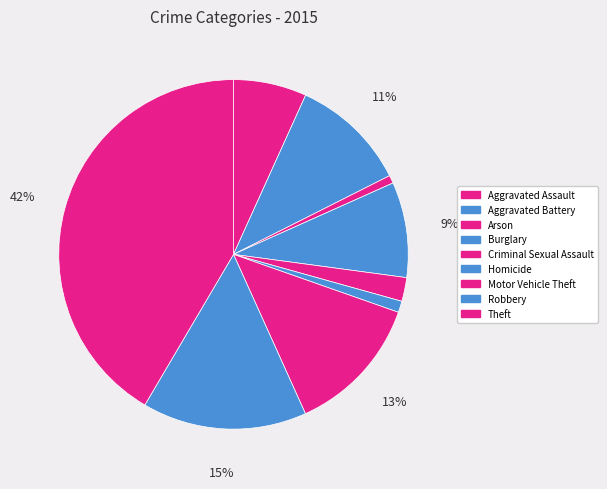

What percentage do Robbery and Theft together represent?

56.8%